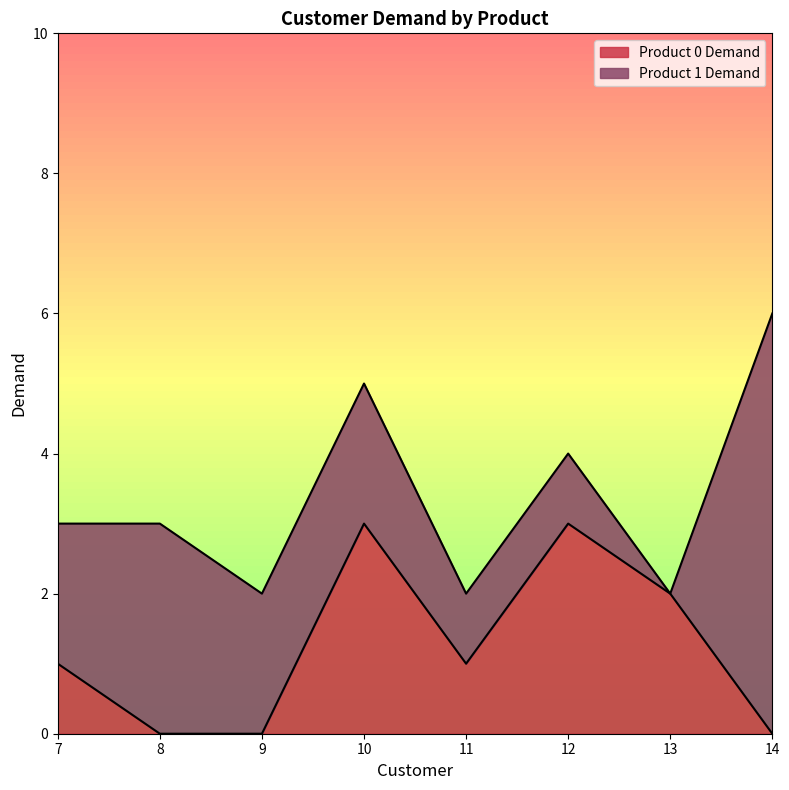

How many interior local valleys (lower than both neighbors) does the data have?

1